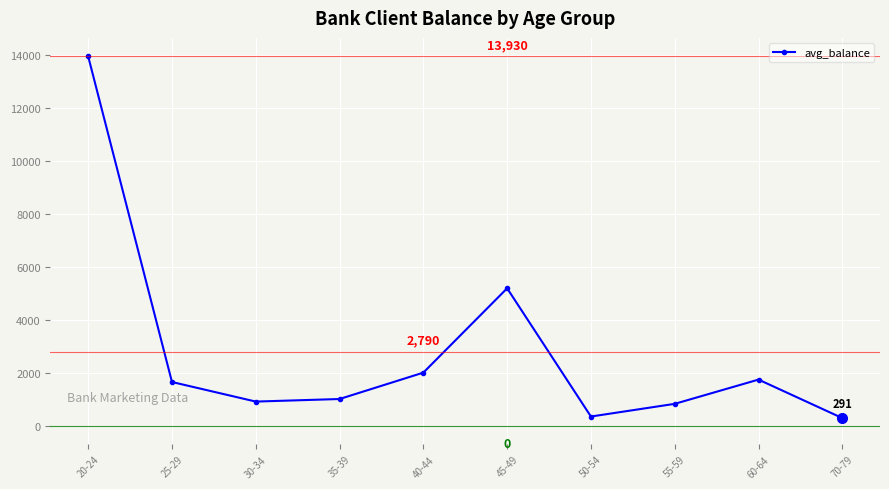

What is the label of the 5th point from the left?

40-44